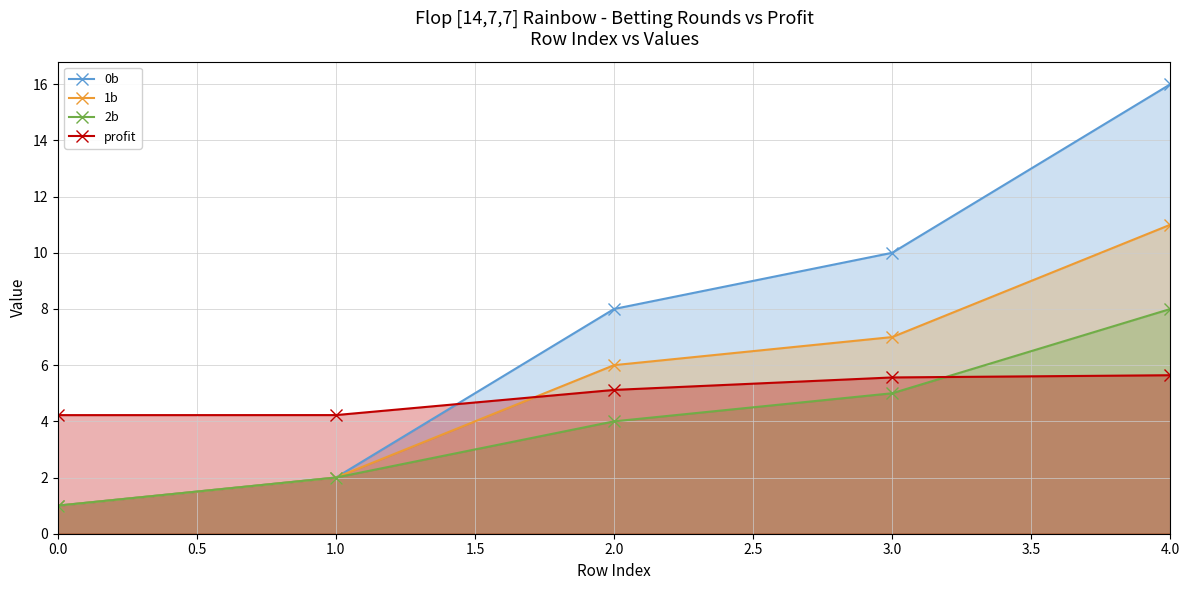

What is the sum of all 0b values?

37.0